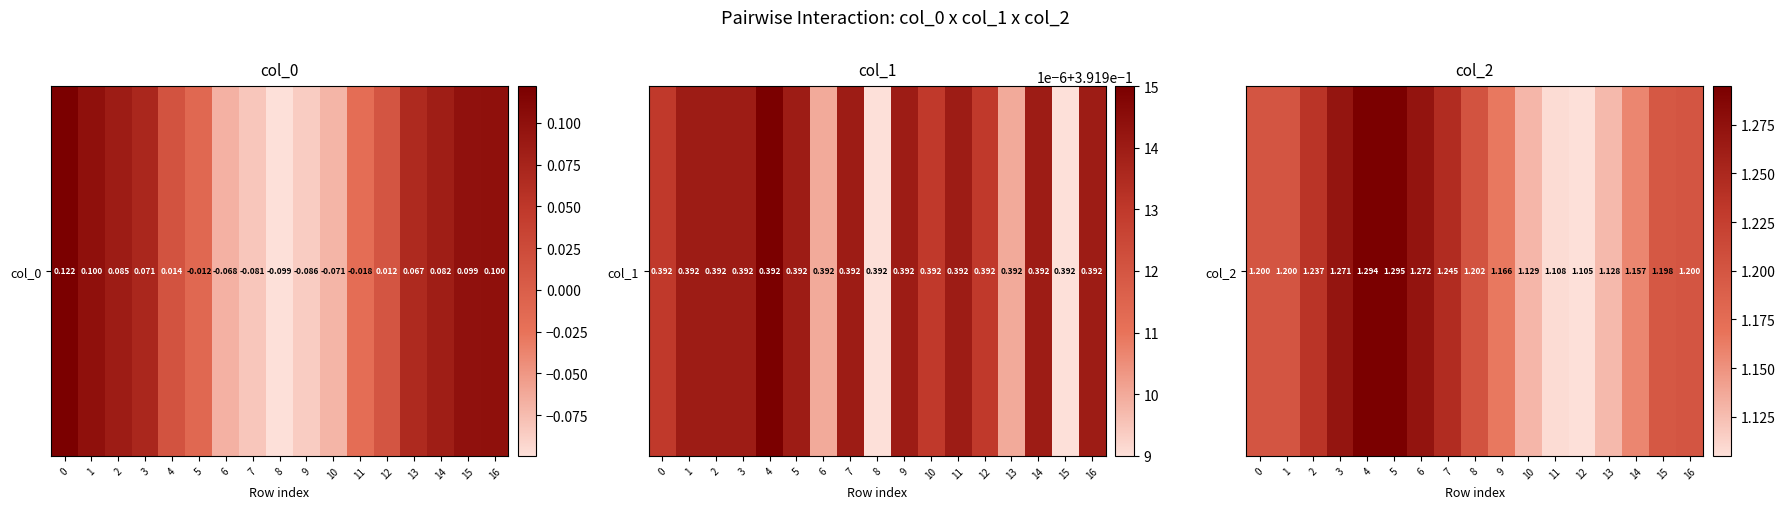

What is the difference between the values at 8 and 13?

0.1